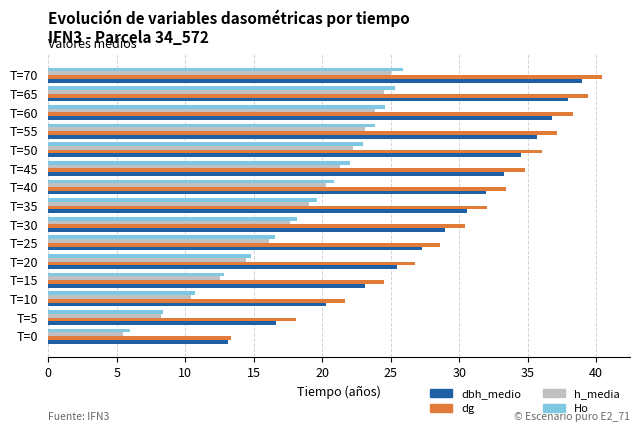

What is the sum of the h_media values at T=20 and T=35?

33.4